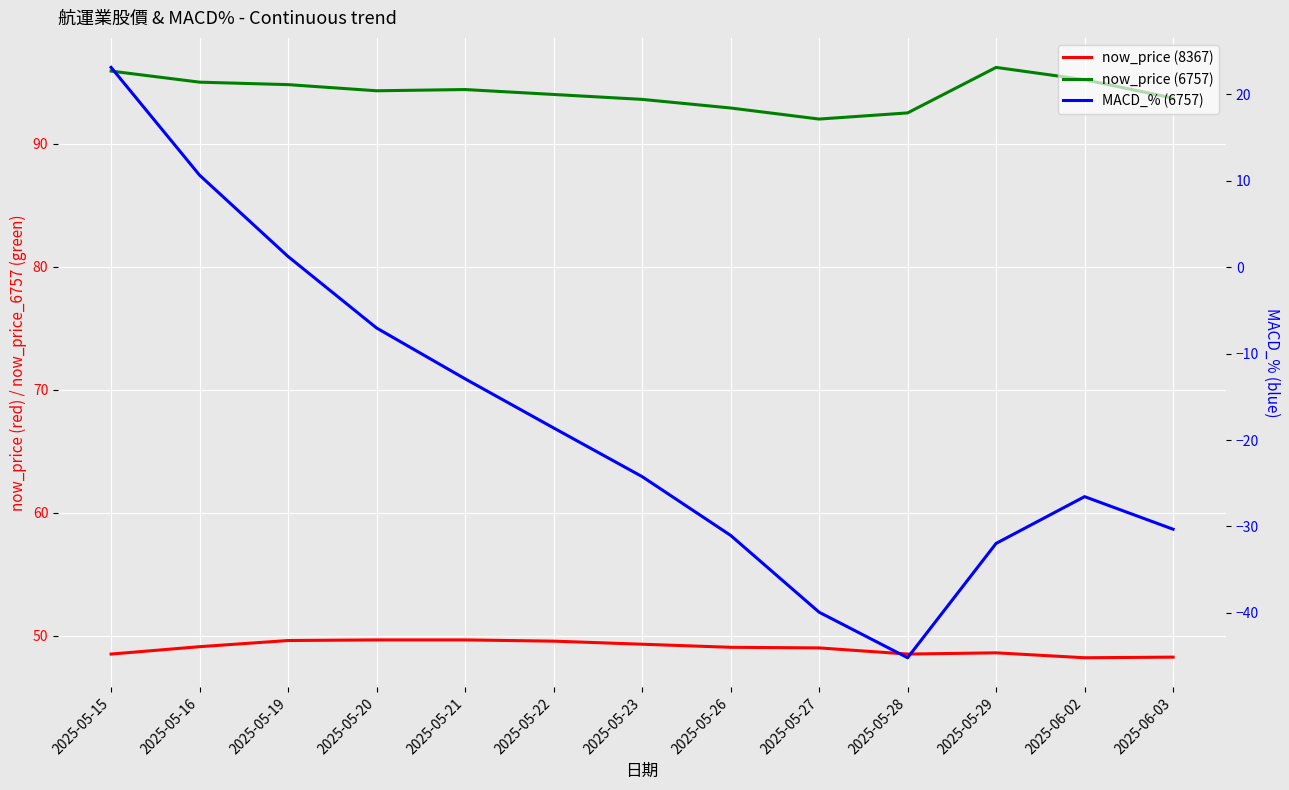

Is it true that now_price (6757) equals 135.1 at 2025-06-02?

False